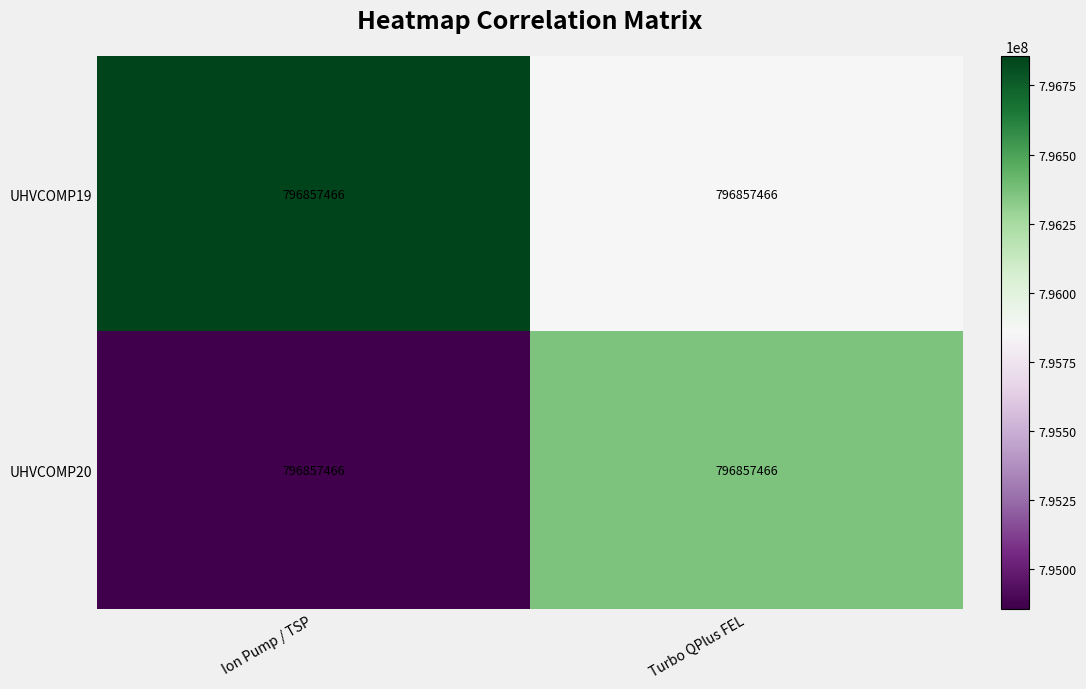

What is the sum of the UHVCOMP20 values at Turbo QPlus FEL and Ion Pump / TSP?

1591214932